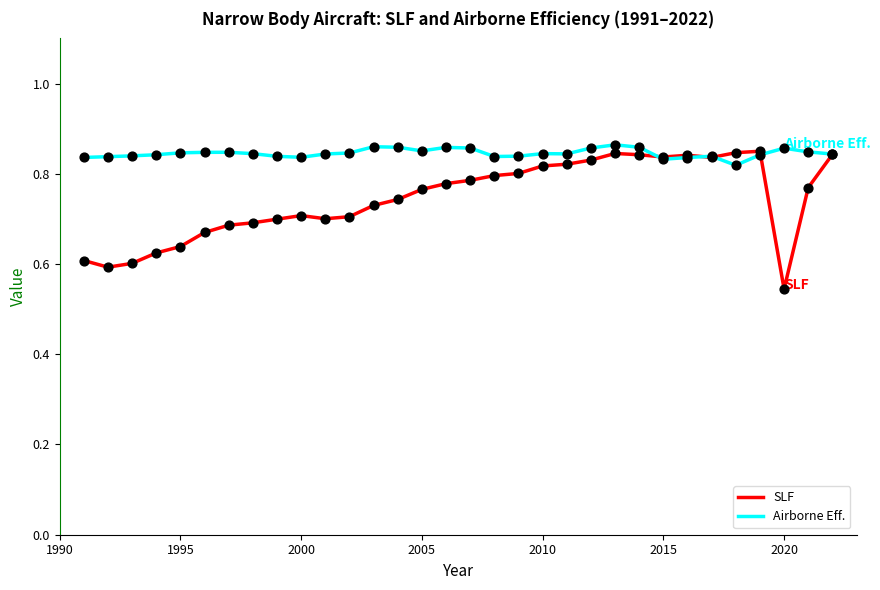

Which series has the largest total across all categories?

Airborne Eff.